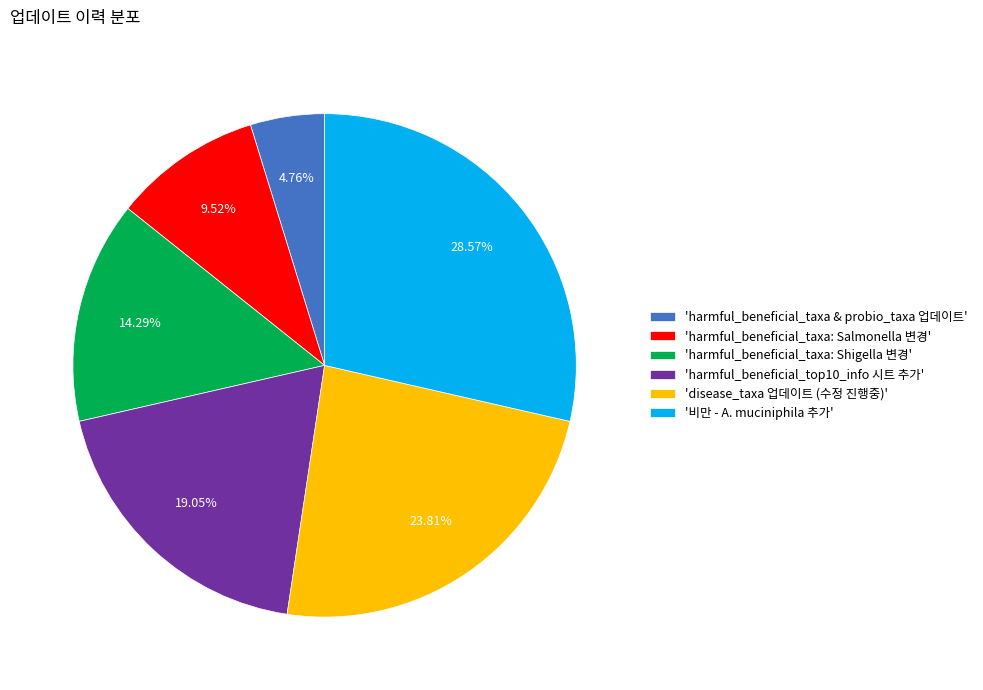

Is there any slice that represents more than half of the pie?

No